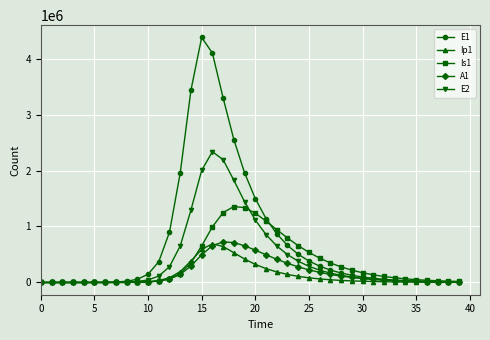

In E1, how many points are higher than both neighbors (excluding endpoints)?

1